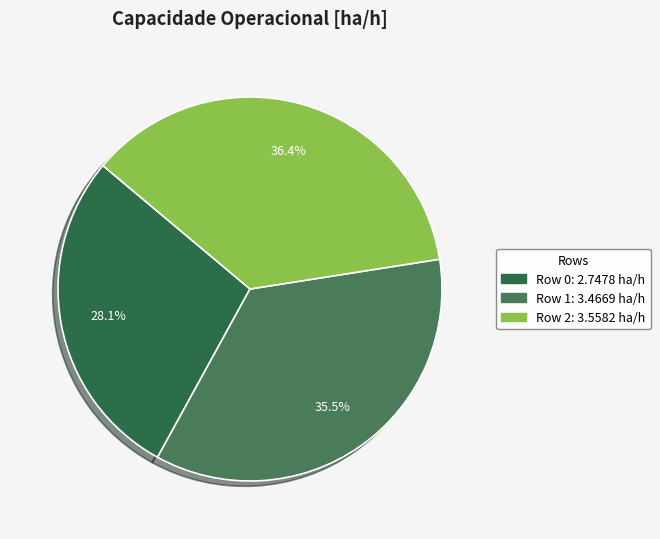

Between Row 2 and Row 0, which is larger?

Row 2